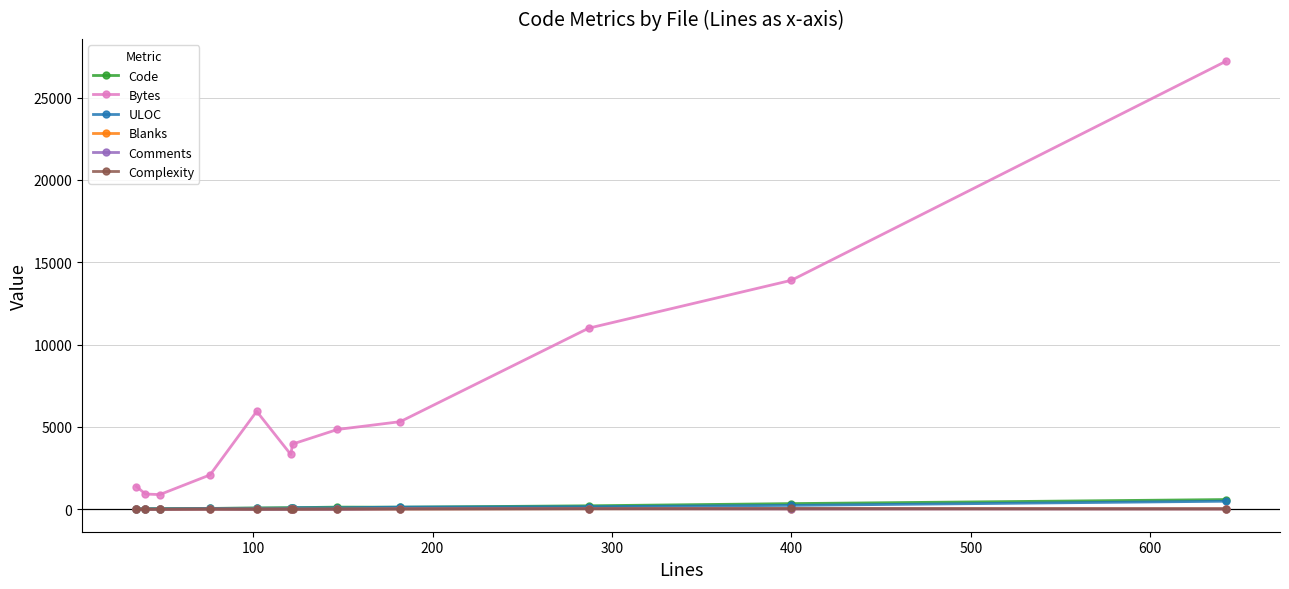

Does the chart display data point markers on the line(s)?

Yes